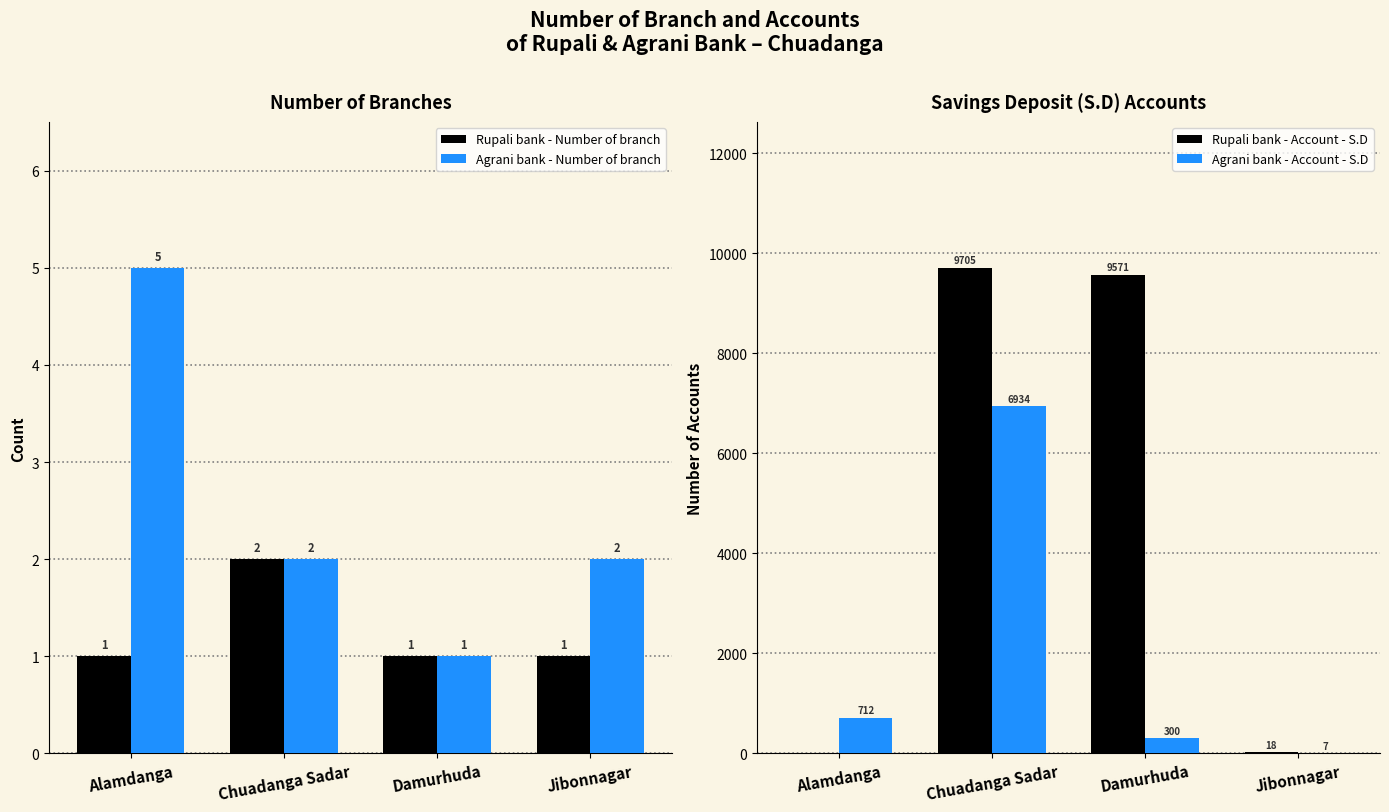

At which category does the chart reach its peak across all series?

Chuadanga Sadar